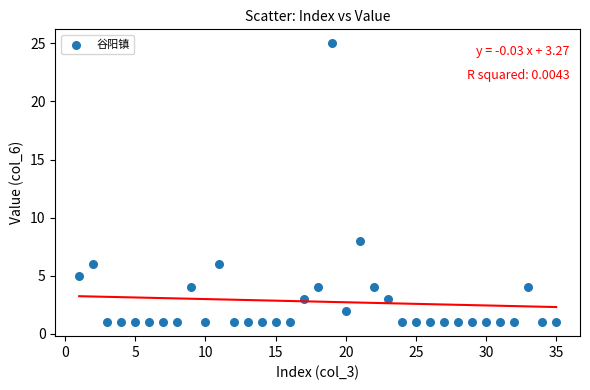

What is the range of Y values (max minus min)?

24